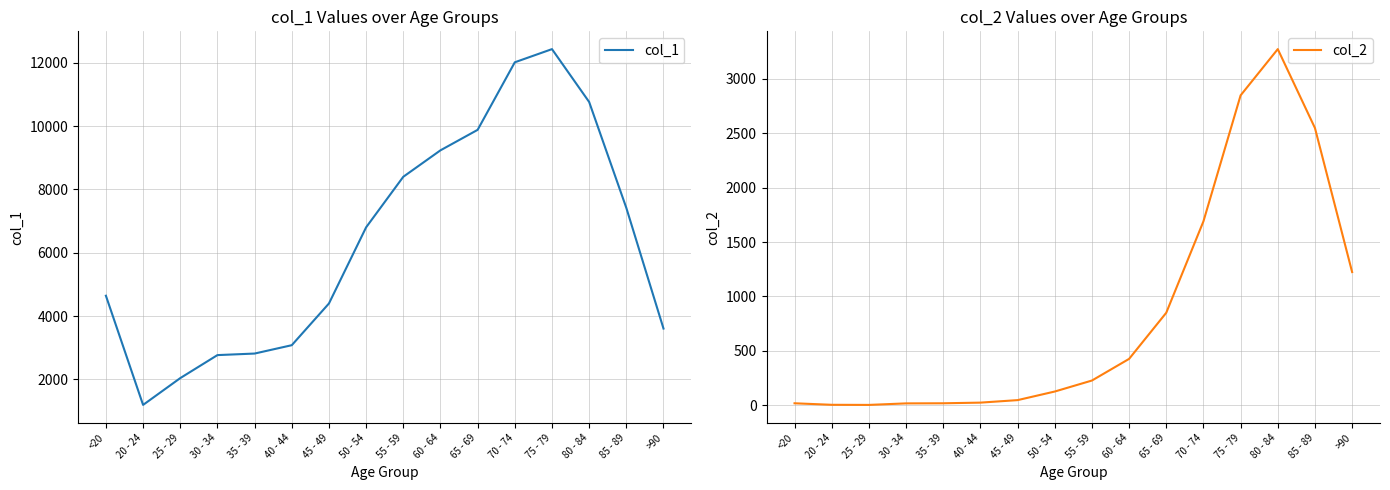

What is the spread (max minus min) of values at 35 - 39?

2796